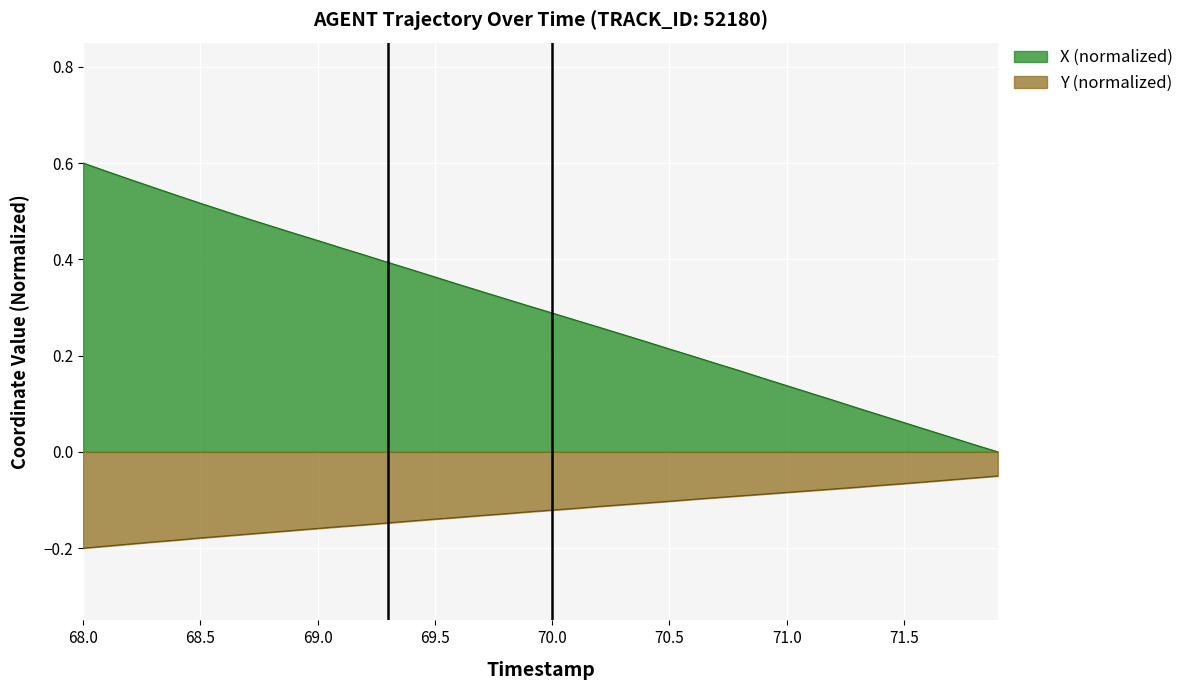

True or false: X (normalized) and Y (normalized) cross at least once.

False